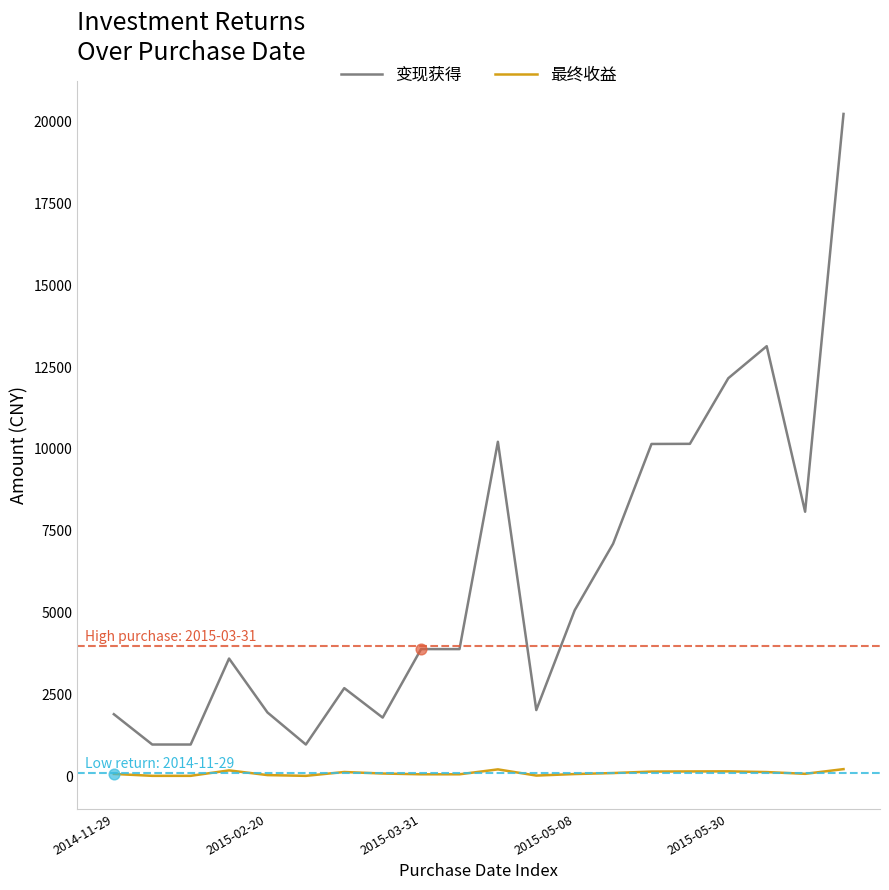

Which series has the largest total across all categories?

变现获得